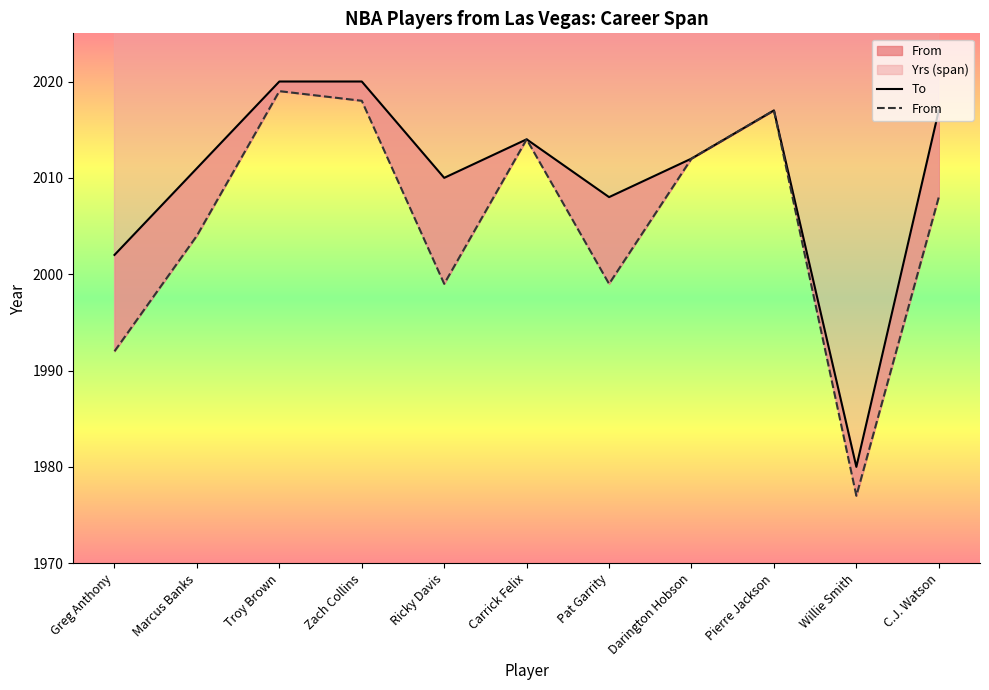

Which has a higher value, Willie Smith or Pierre Jackson?

Pierre Jackson